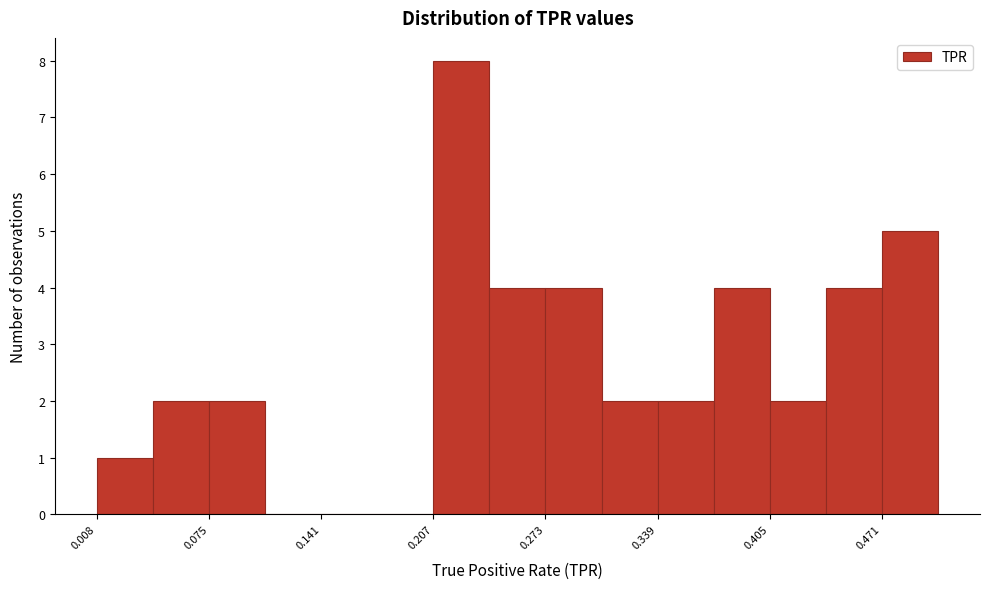

Read against the x-axis, roughly where is the centre of the tallest bar?

0.22